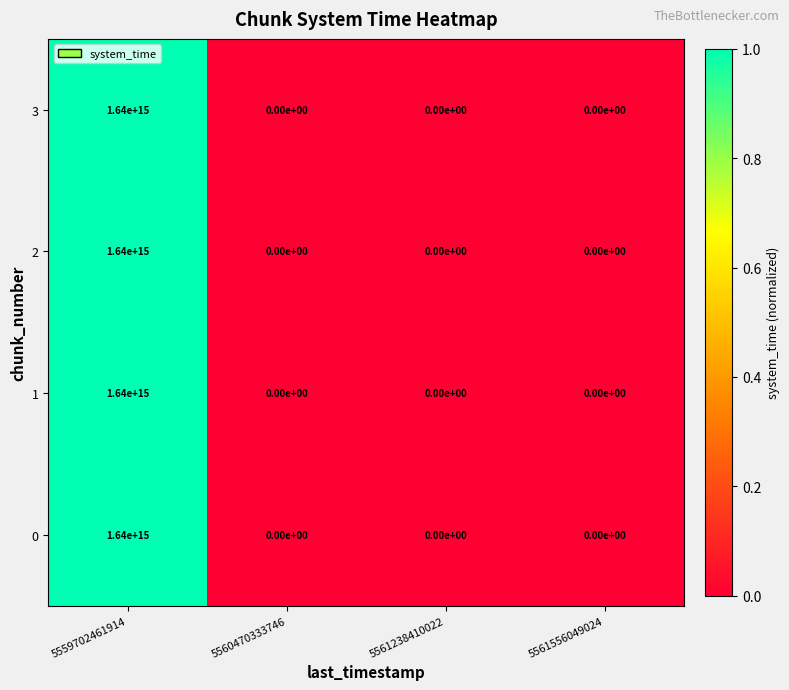

Which category has the highest value in the 0 series?

5559702461914